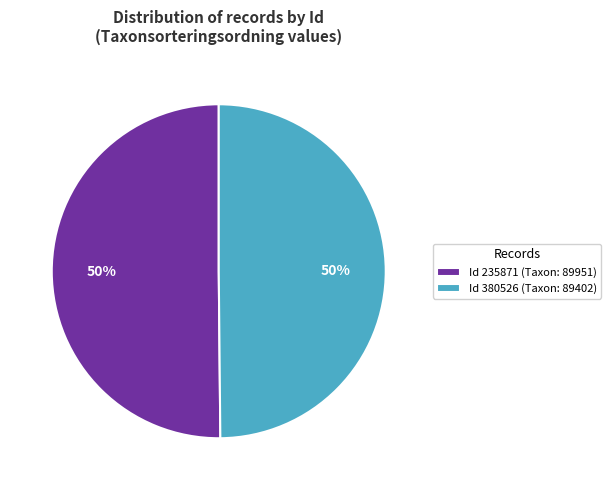

The Id 235871 (Taxon: 89951) slice represents 62% of the pie. True or false?

False